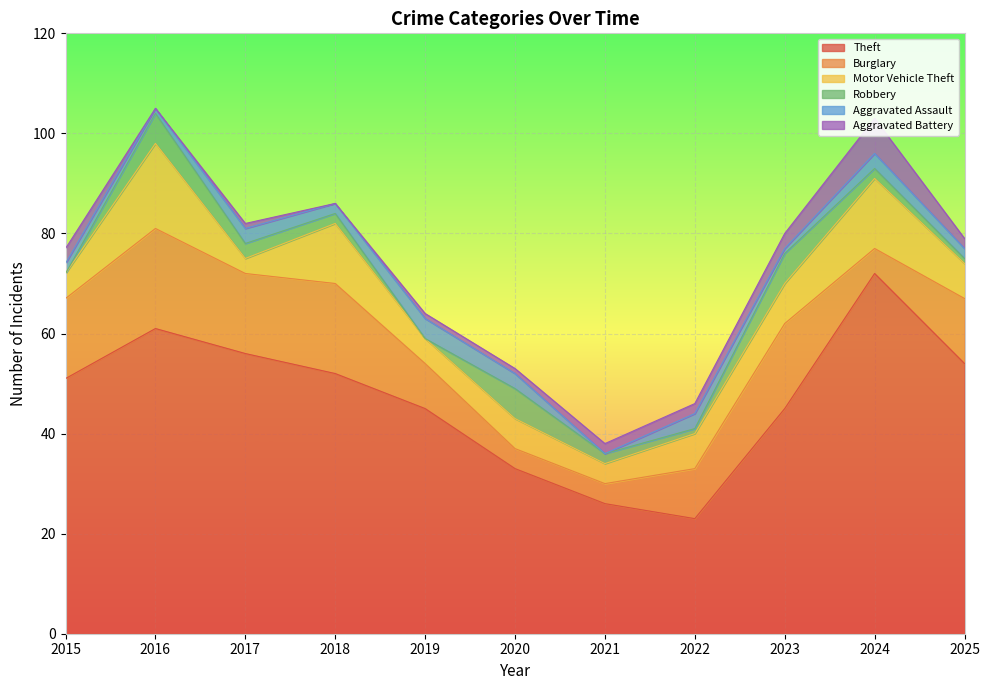

Which series has the widest spread of values?

Theft